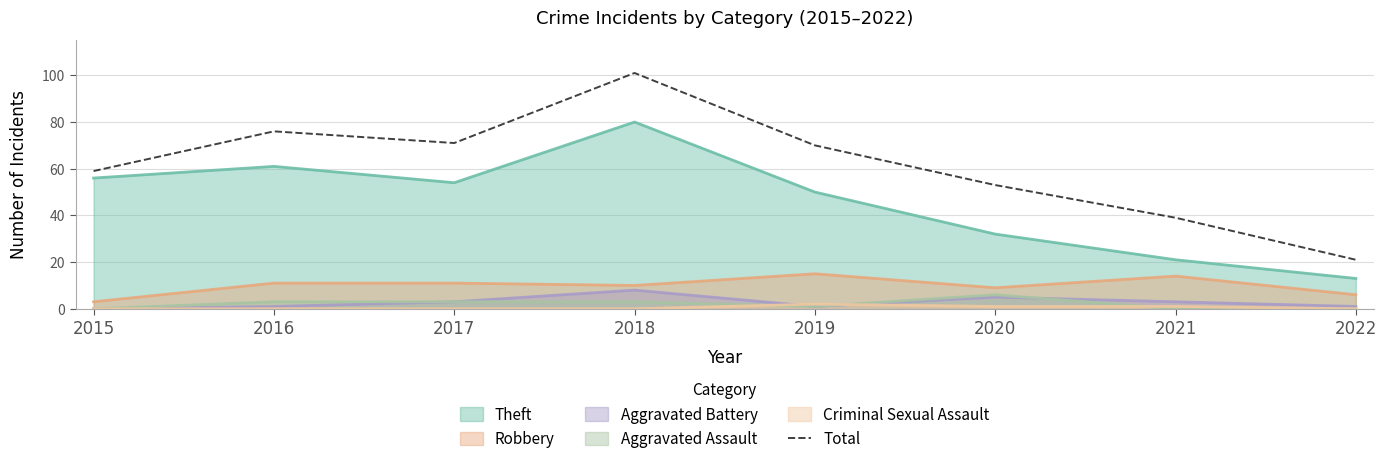

Where is Theft nearest to the value 46?

2019